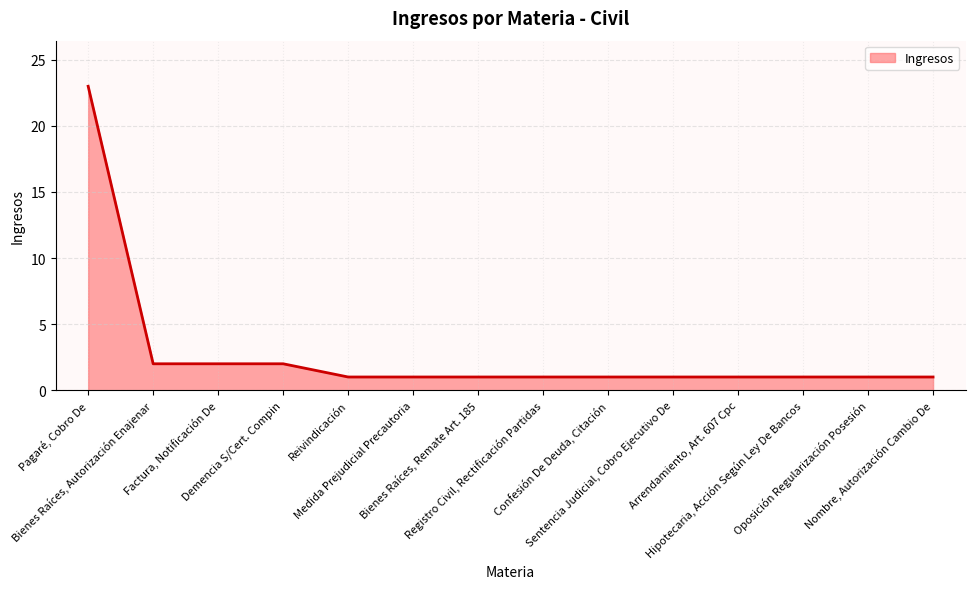

What is the greatest value displayed?

23